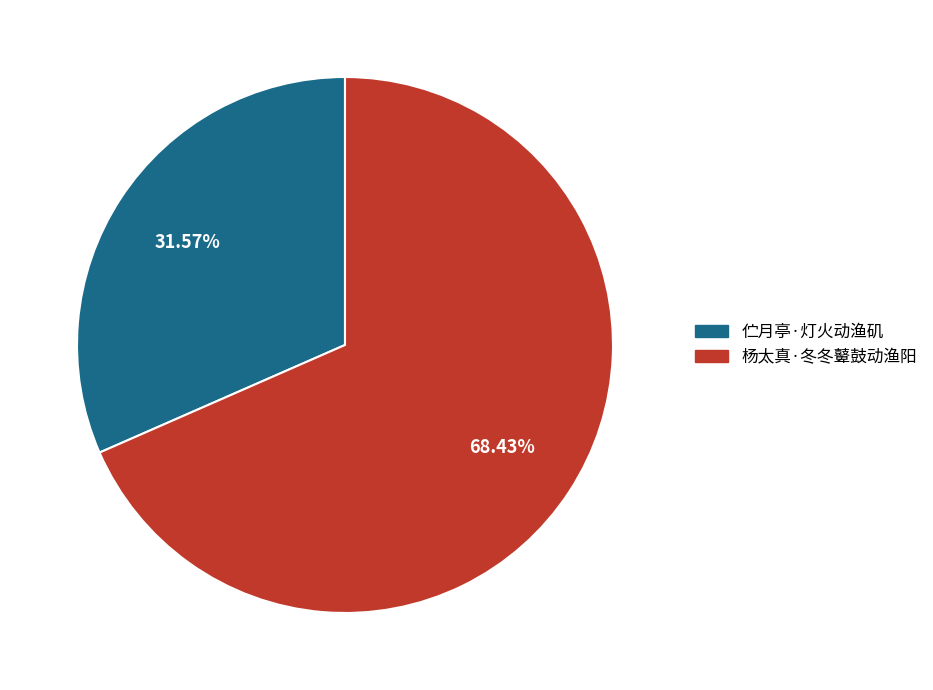

The 伫月亭·灯火动渔矶 slice represents 39% of the pie. True or false?

False